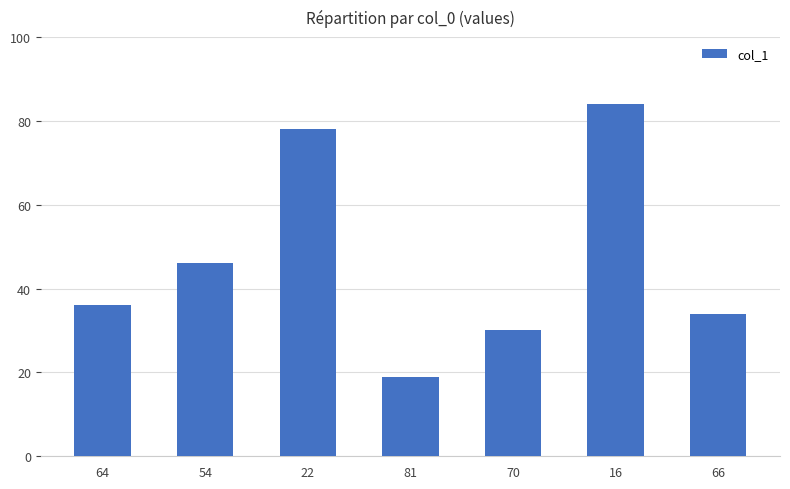

What is the greatest value displayed?

84